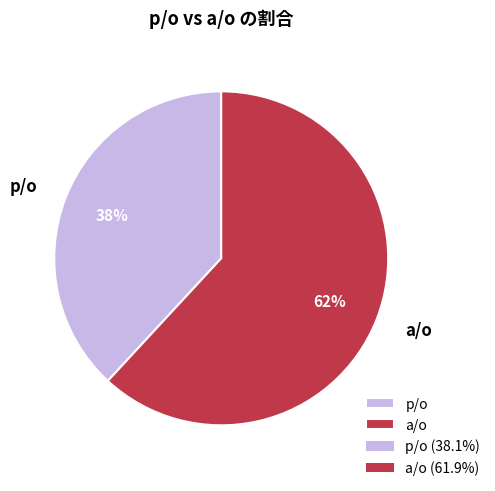

True or false: p/o accounts for 38% of the total.

True